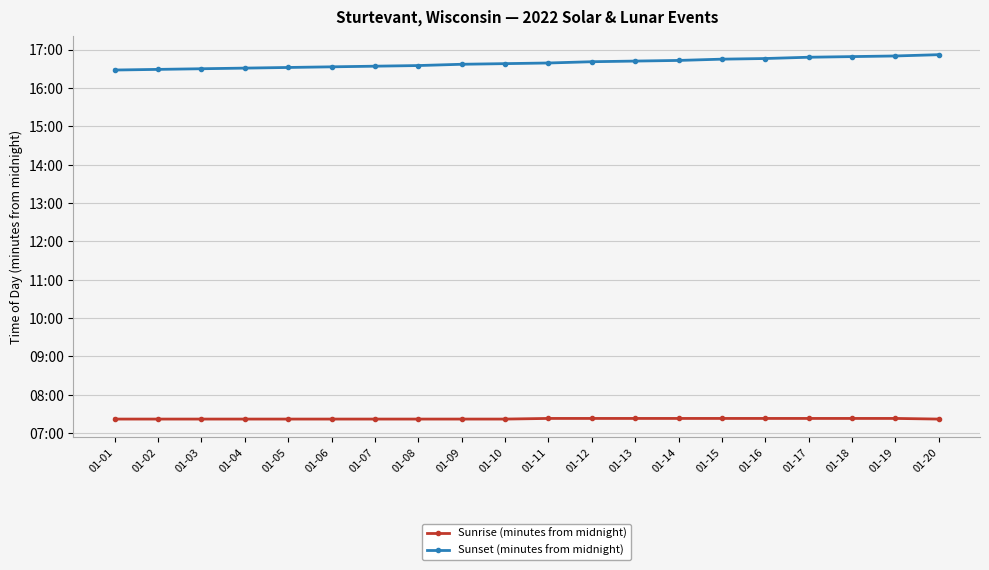

What is the sum of the Sunrise (minutes from midnight) values at 01-07 and 01-14?

885